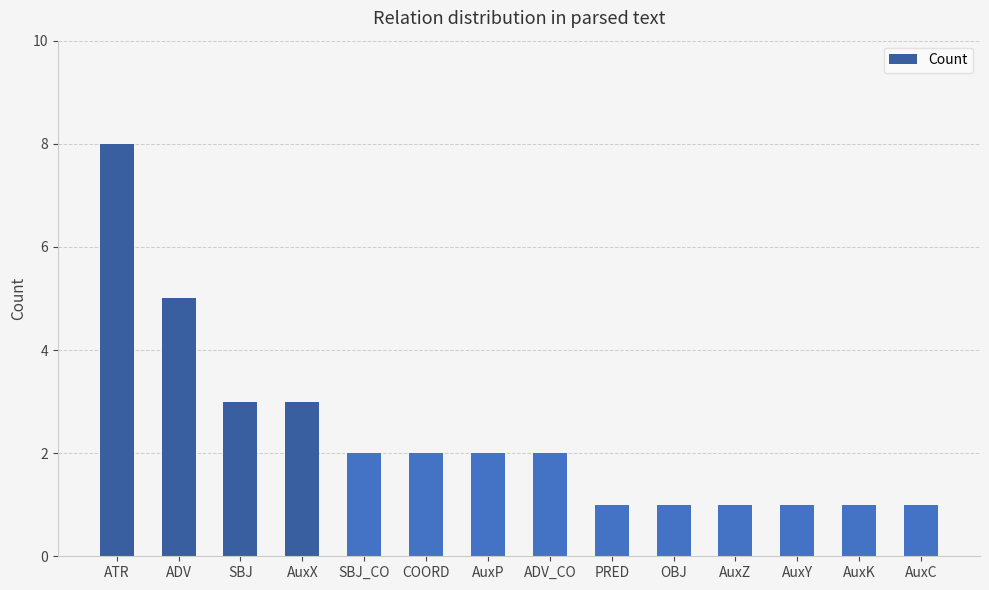

What is the difference between the maximum and second lowest values?

7